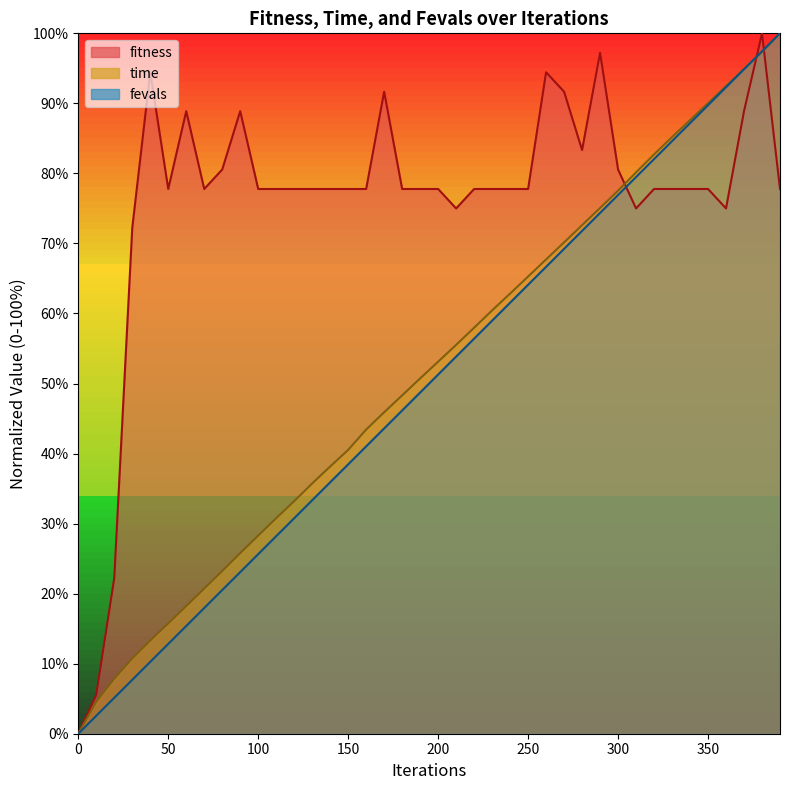

At how many categories does at least one series exceed 69?

37